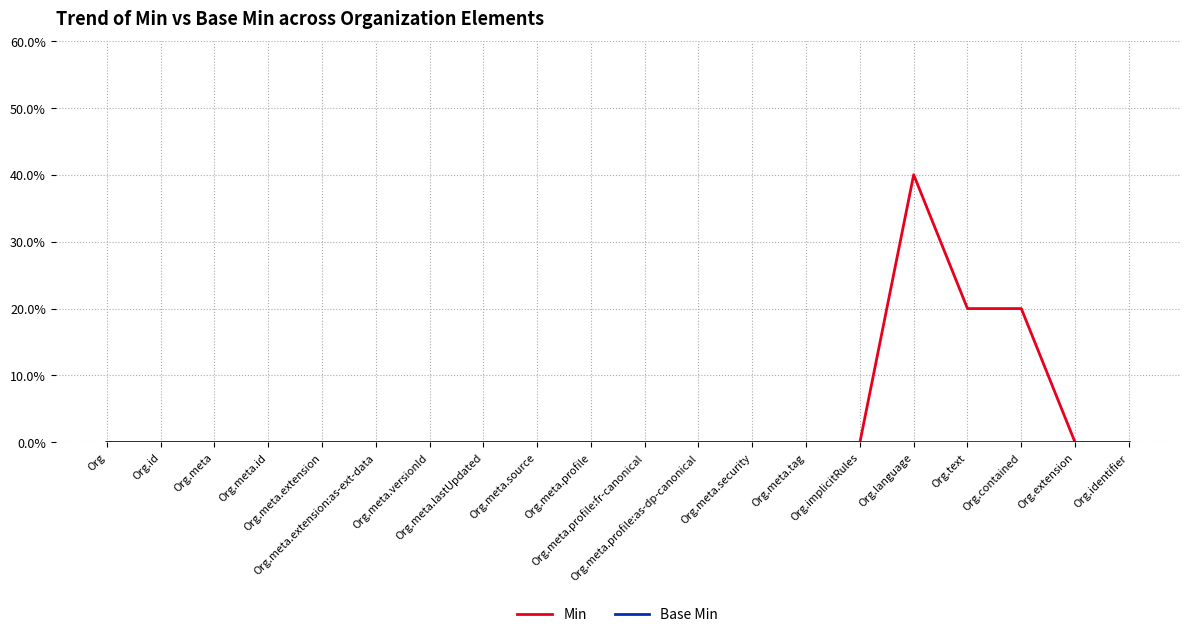

Which series has the largest total across all categories?

Min